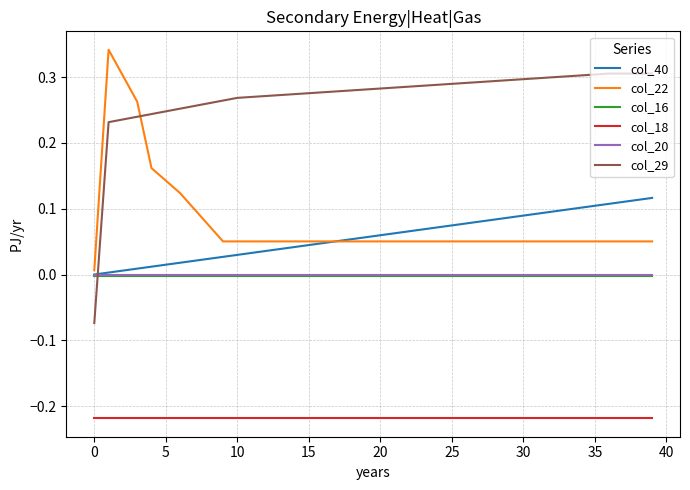

How many times do col_16 and col_29 cross each other?

1